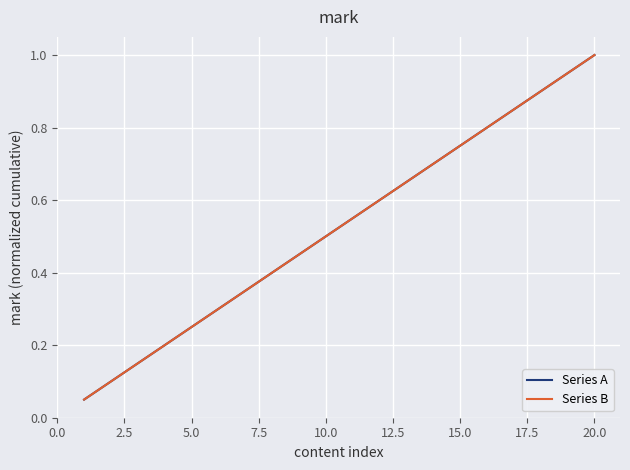

What is the value of the Series A point at the 20th from the left?

1.0